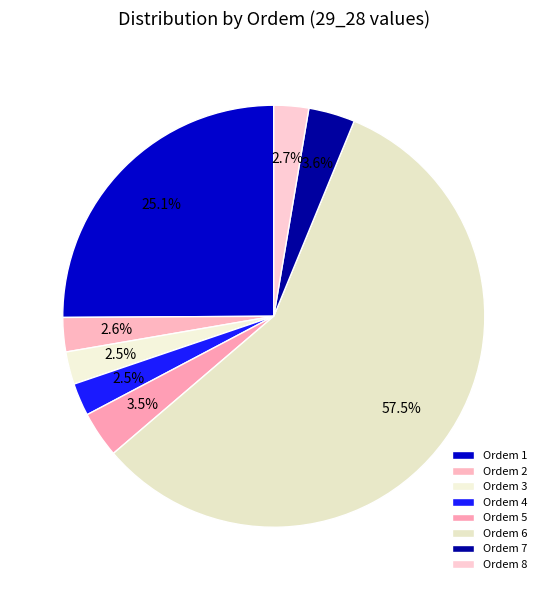

To the nearest percent, what is the difference between the largest and smallest slice percentages?

55%